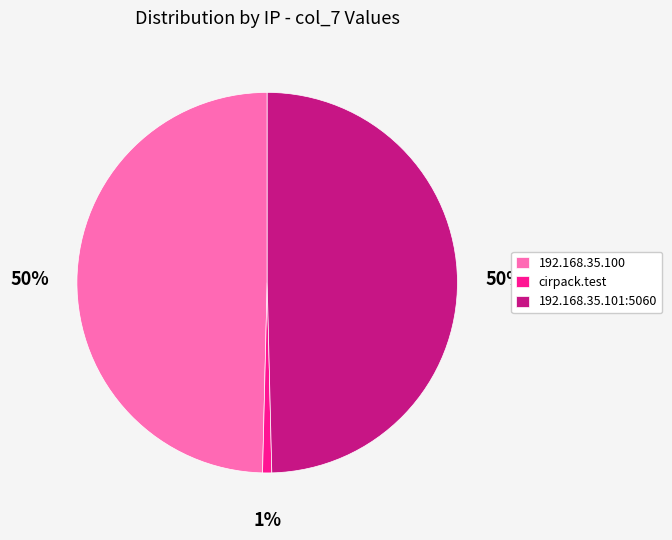

What is the ratio of the value at 192.168.35.100 to the value at 192.168.35.101:5060?

1.0